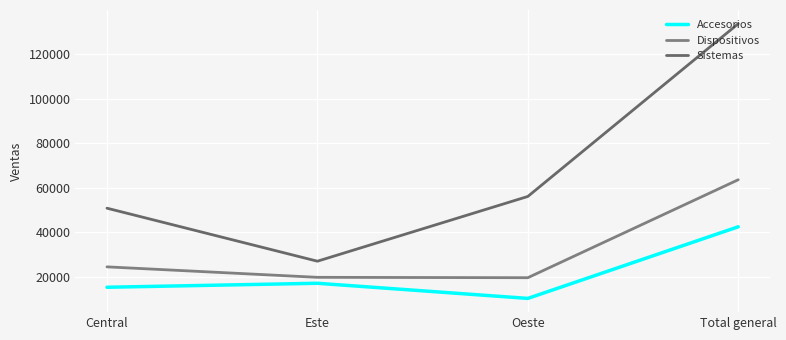

What is the label of the 4th point from the left?

Total general